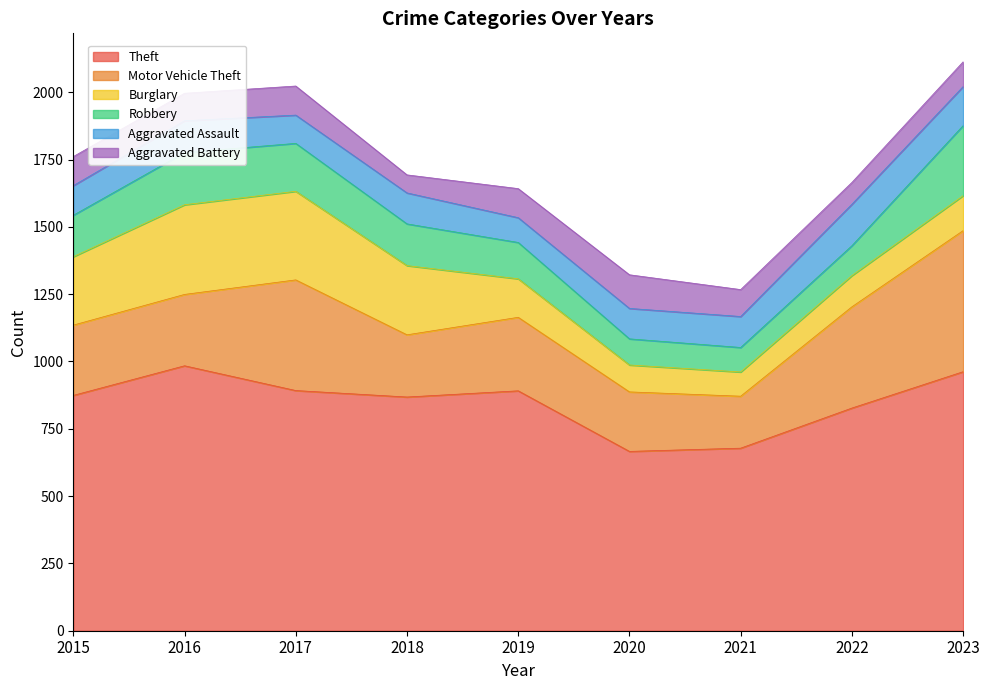

Rank the categories by Theft value from lowest to highest.

2020, 2021, 2022, 2018, 2015, 2019, 2017, 2023, 2016